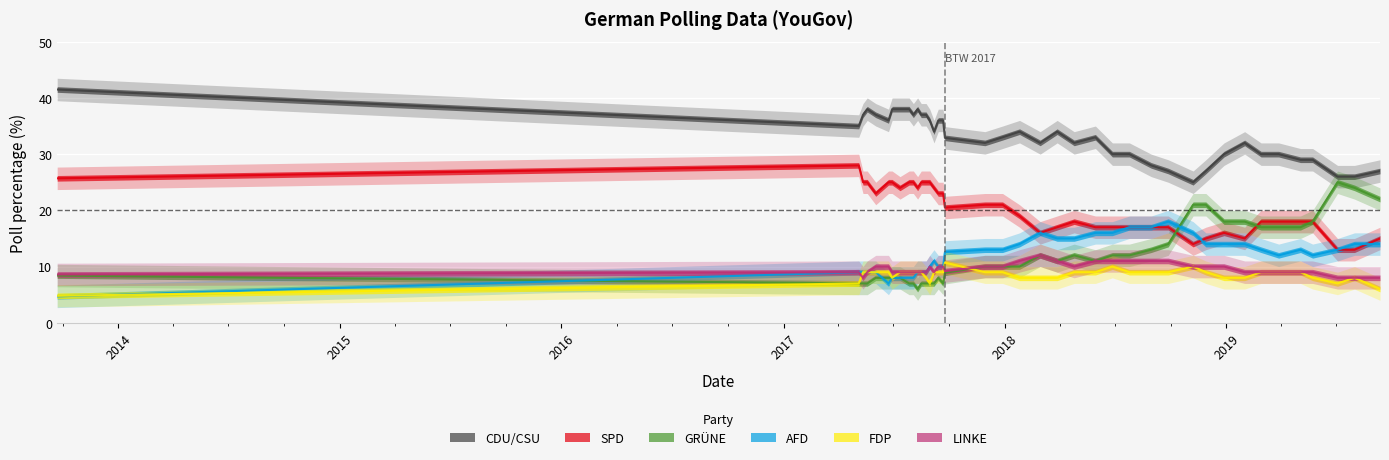

How many interior local peaks does the GRÜNE series have?

4